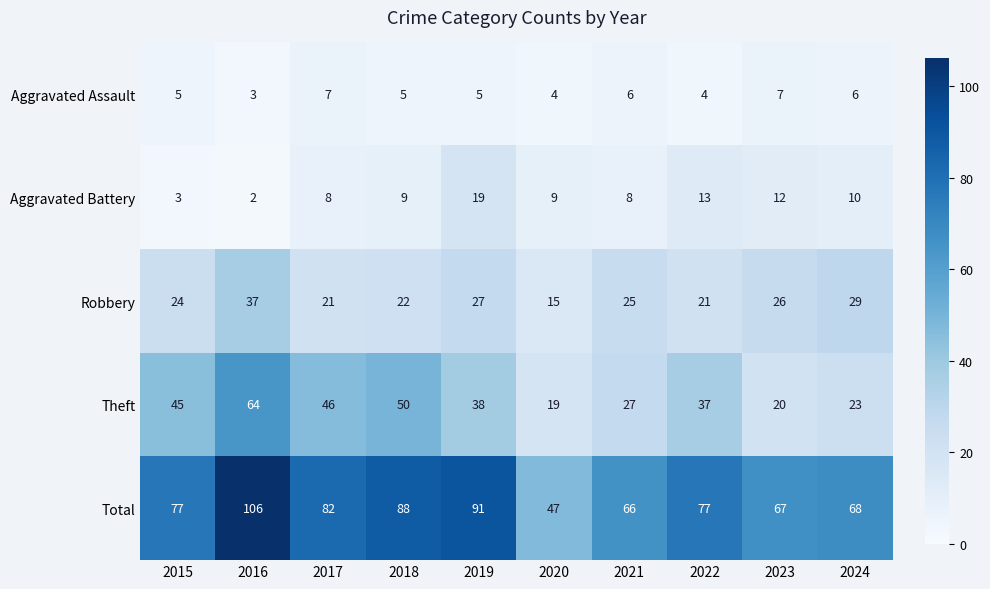

Which category has the highest value across all series?

2016